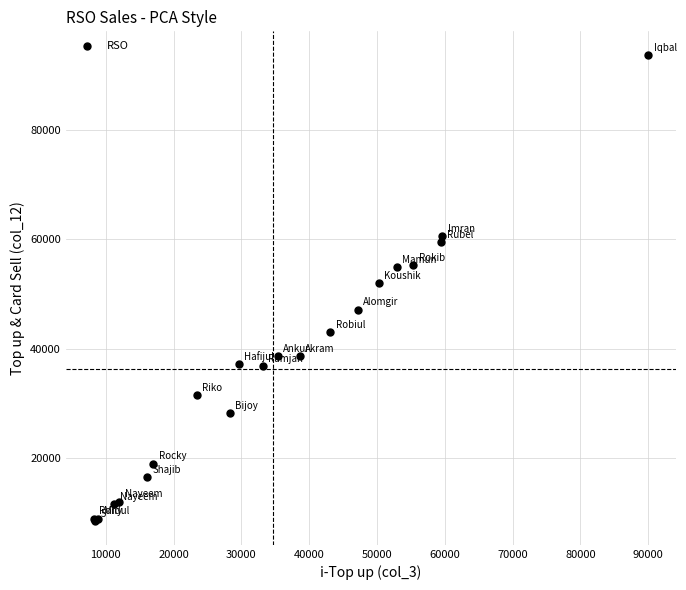

What Y value in the scatter plot is closest to 51101?

52074